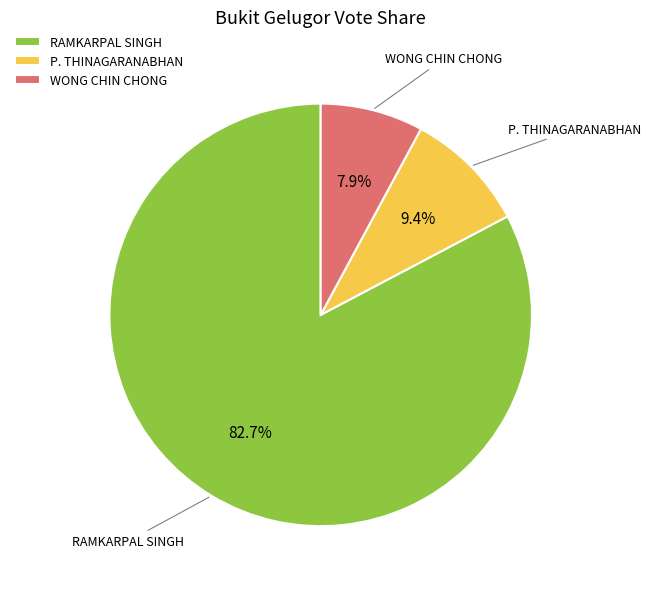

Which category has the biggest portion of the pie?

RAMKARPAL SINGH